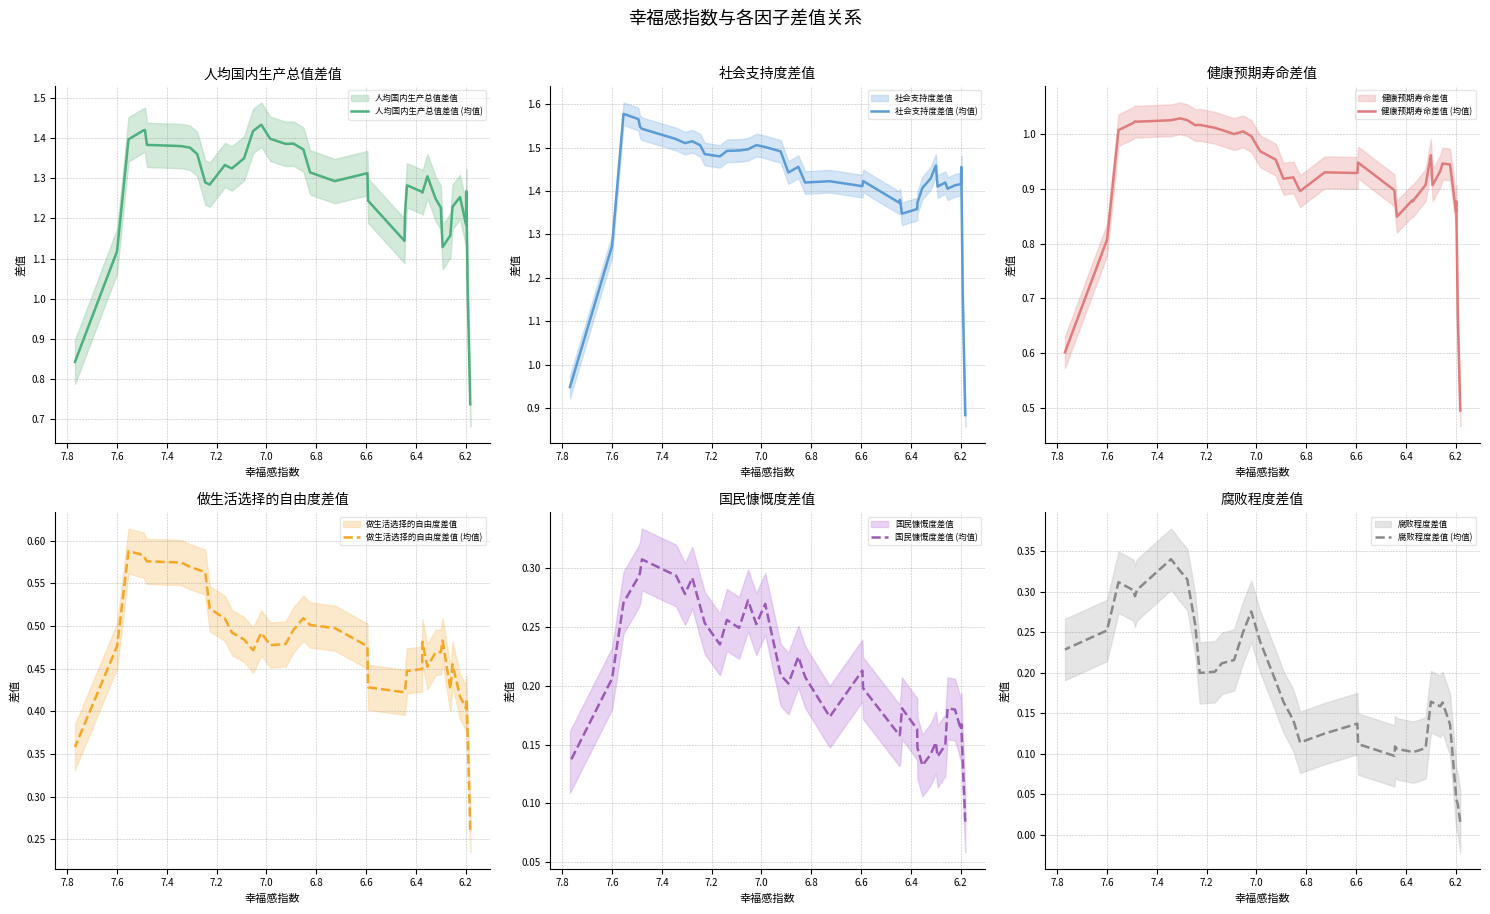

The 人均国内生产总值差值 (均值) series shows 0.4 at 26. True or false?

False